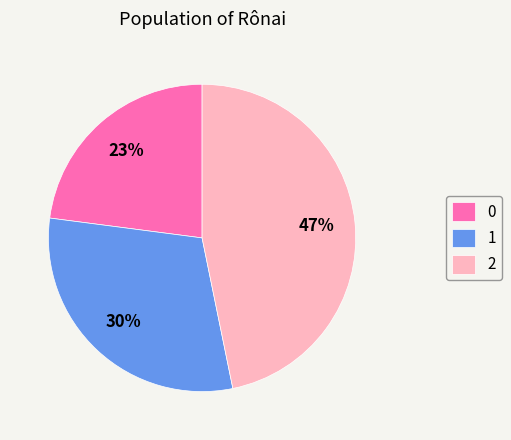

Count the number of slices in the pie.

3